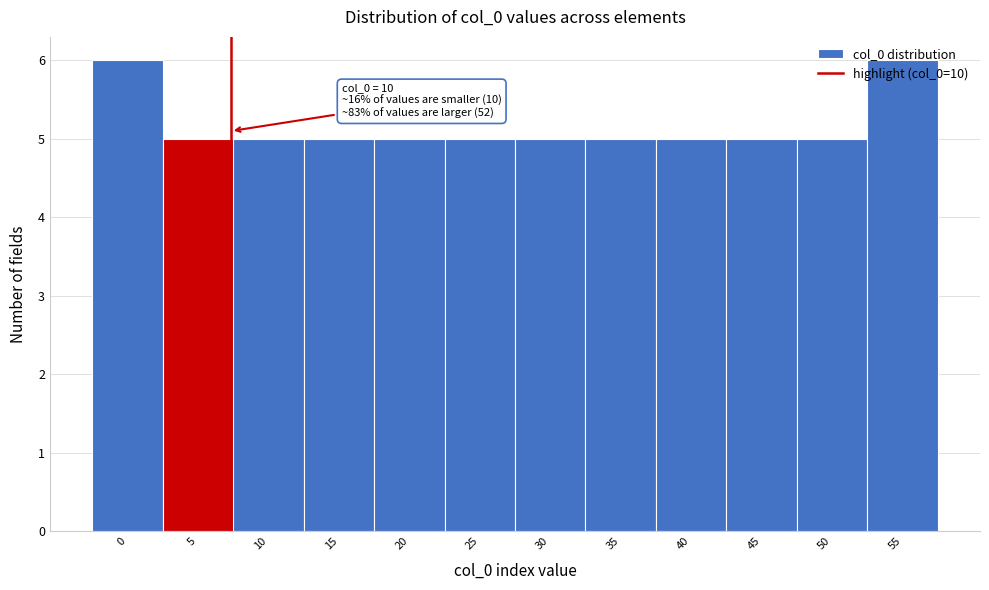

What is the value of the 2nd bar from the left?

5